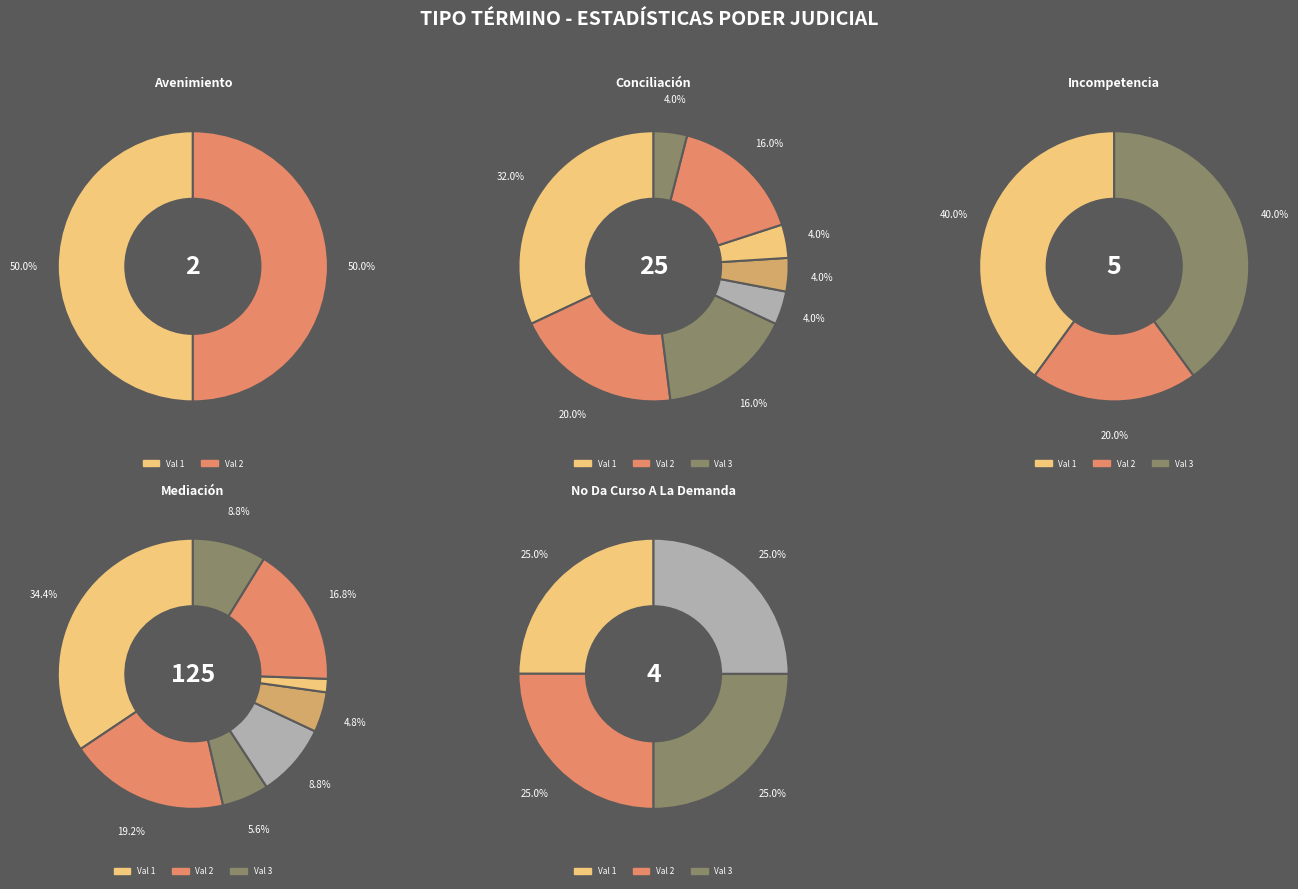

Is it true that Conciliación is 16% of the pie?

True